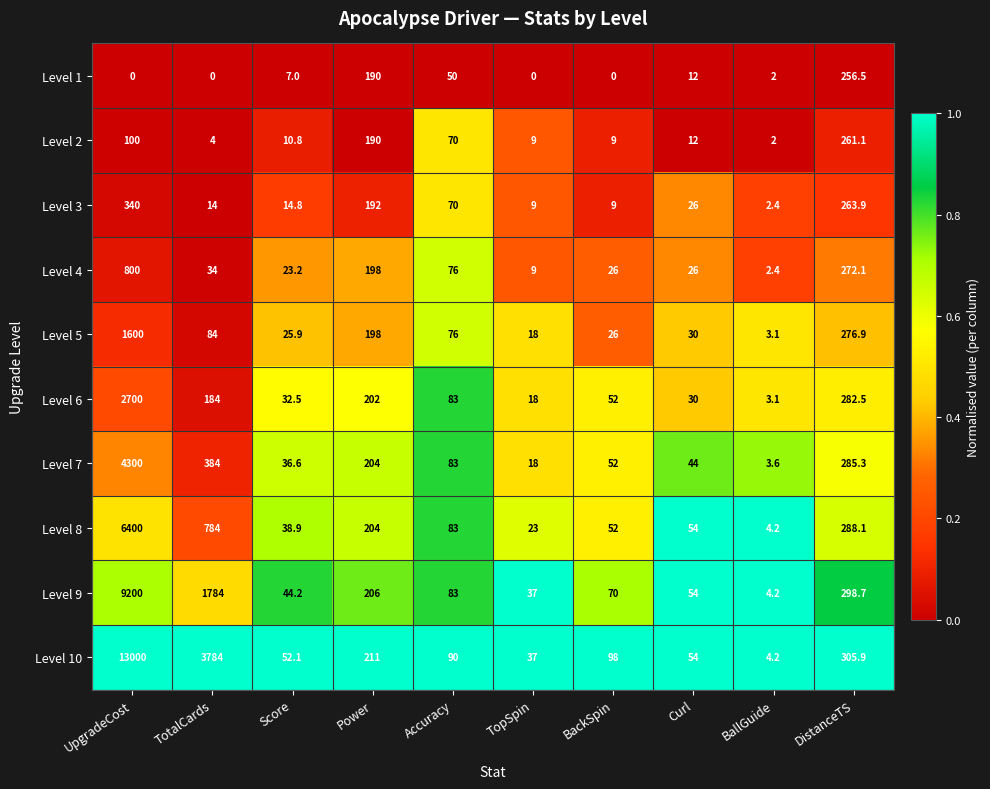

Where is Level 7 nearest to the value 2151?

TotalCards